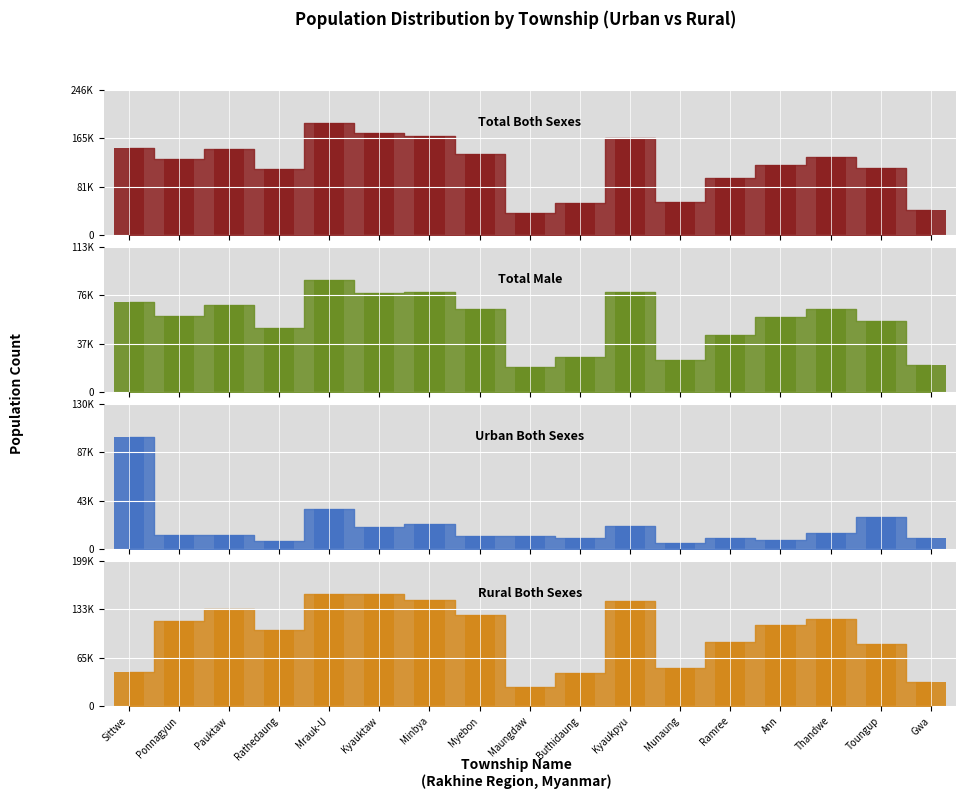

Rank the categories by value from highest to lowest.

Mrauk-U, Kyauktaw, Minbya, Kyaukpyu, Sittwe, Pauktaw, Myebon, Thandwe, Ponnagyun, Ann, Toungup, Rathedaung, Ramree, Munaung, Buthidaung, Gwa, Maungdaw